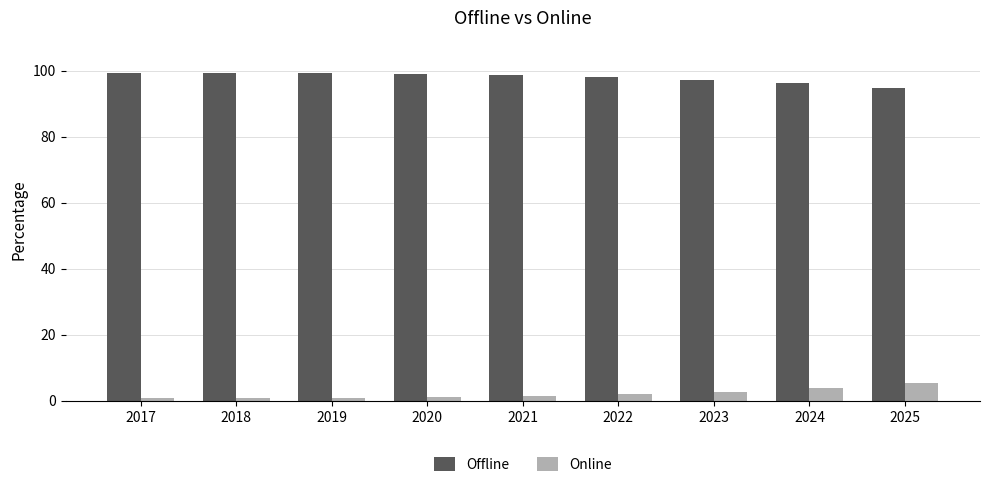

Is it true that Online equals 3.8 at 2024?

True